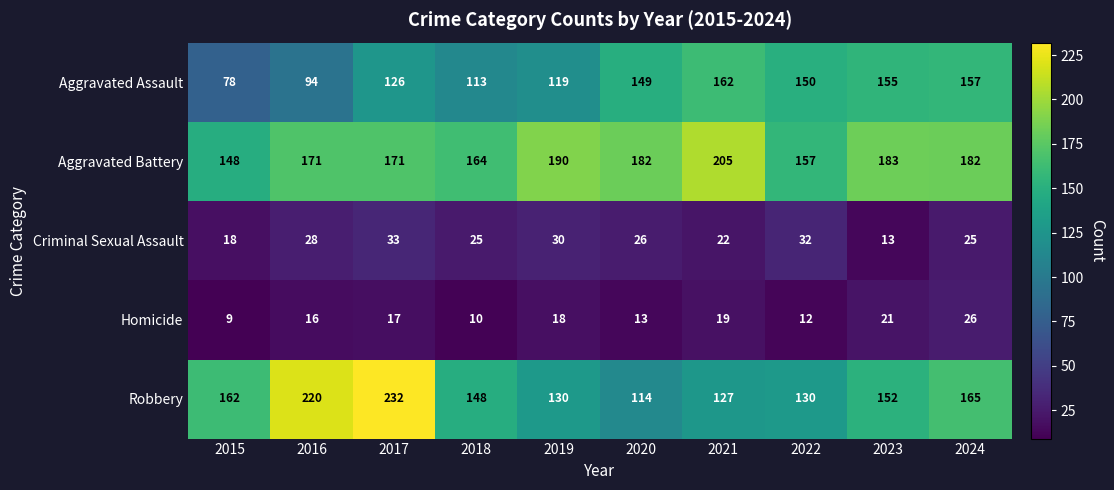

Count the number of categories in the chart.

10